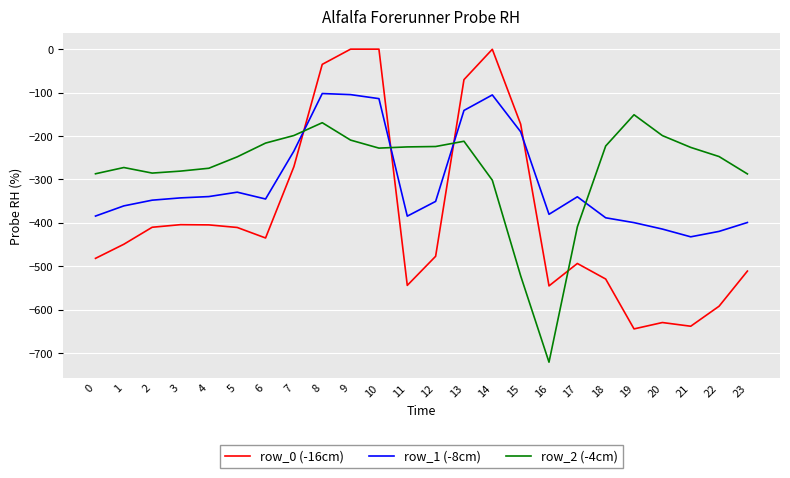

What are all the series names shown in the legend?

row_0 (-16cm), row_1 (-8cm), row_2 (-4cm)